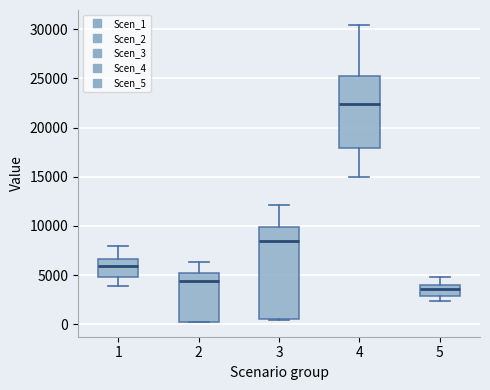

Reading left to right, transcribe this box plot: for each box, give where its median line is, the range the box spans, and where its two whiskers end, as read against the y-axis. The values are not printed on the chart, so give them approximately, as read against the axis.

1: median 6000, box 5000 to 6500, whiskers 4000 to 8000
2: median 4500, box 500 to 5500, whiskers 0 to 6500
3: median 8500, box 500 to 10000, whiskers 500 to 12000
4: median 22500, box 18000 to 25000, whiskers 15000 to 30500
5: median 3500, box 3000 to 4000, whiskers 2500 to 5000